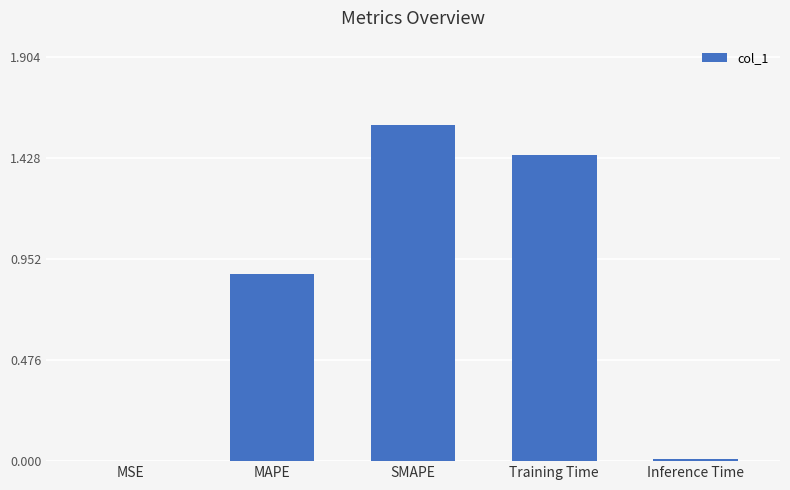

Between MAPE and SMAPE, which is larger?

SMAPE